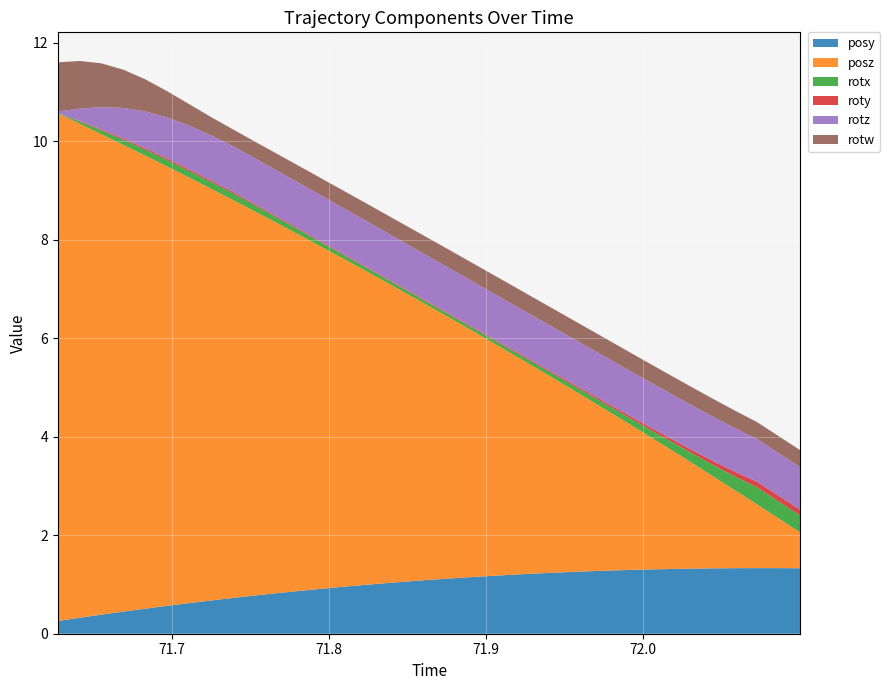

Reading left to right, transcribe all the data shown in this chart.

posy: 71.6272=0.3	71.64124=0.3	71.65491=0.4	71.66907=0.4	71.68274=0.5	71.69653=0.6	71.71057=0.6	71.72461=0.7	71.73853=0.7	71.75244=0.8	71.7666=0.8	71.78052=0.9	71.7948=0.9	71.80847=1.0	71.82263=1.0	71.83618=1.0	71.84985=1.1	71.86328=1.1	71.87708=1.1	71.89124=1.2	71.90515=1.2	71.91895=1.2	71.93274=1.2	71.94678=1.2	71.96082=1.3	71.97461=1.3	71.98865=1.3	72.00256=1.3	72.01599=1.3	72.03003=1.3	72.04382=1.3	72.05762=1.3	72.07227=1.3	72.0863=1.3	72.09998=1.3
posz: 71.6272=10.3	71.64124=10.0	71.65491=9.8	71.66907=9.5	71.68274=9.2	71.69653=8.9	71.71057=8.6	71.72461=8.4	71.73853=8.1	71.75244=7.8	71.7666=7.5	71.78052=7.2	71.7948=6.9	71.80847=6.7	71.82263=6.4	71.83618=6.1	71.84985=5.8	71.86328=5.6	71.87708=5.3	71.89124=5.0	71.90515=4.7	71.91895=4.4	71.93274=4.2	71.94678=3.9	71.96082=3.6	71.97461=3.3	71.98865=3.0	72.00256=2.7	72.01599=2.5	72.03003=2.2	72.04382=1.9	72.05762=1.6	72.07227=1.3	72.0863=1.0	72.09998=0.7
rotx: 71.6272=0.0	71.64124=0.0	71.65491=0.1	71.66907=0.1	71.68274=0.1	71.69653=0.1	71.71057=0.1	71.72461=0.1	71.73853=0.1	71.75244=0.1	71.7666=0.1	71.78052=0.1	71.7948=0.1	71.80847=0.1	71.82263=0.1	71.83618=0.1	71.84985=0.1	71.86328=0.1	71.87708=0.1	71.89124=0.1	71.90515=0.1	71.91895=0.1	71.93274=0.1	71.94678=0.1	71.96082=0.1	71.97461=0.1	71.98865=0.1	72.00256=0.1	72.01599=0.2	72.03003=0.2	72.04382=0.2	72.05762=0.3	72.07227=0.3	72.0863=0.3	72.09998=0.3
roty: 71.6272=0.0	71.64124=0.0	71.65491=0.0	71.66907=0.0	71.68274=0.0	71.69653=0.0	71.71057=0.0	71.72461=0.0	71.73853=0.0	71.75244=0.0	71.7666=0.0	71.78052=0.0	71.7948=0.0	71.80847=0.0	71.82263=0.0	71.83618=0.0	71.84985=0.0	71.86328=0.0	71.87708=0.0	71.89124=0.0	71.90515=0.0	71.91895=0.0	71.93274=0.0	71.94678=0.0	71.96082=0.0	71.97461=0.0	71.98865=0.0	72.00256=0.0	72.01599=0.1	72.03003=0.1	72.04382=0.1	72.05762=0.1	72.07227=0.1	72.0863=0.1	72.09998=0.1
rotz: 71.6272=0.0	71.64124=0.3	71.65491=0.5	71.66907=0.6	71.68274=0.7	71.69653=0.8	71.71057=0.9	71.72461=0.9	71.73853=0.9	71.75244=0.9	71.7666=0.9	71.78052=0.9	71.7948=0.9	71.80847=0.9	71.82263=0.9	71.83618=0.9	71.84985=0.9	71.86328=0.9	71.87708=0.9	71.89124=0.9	71.90515=0.9	71.91895=0.9	71.93274=0.9	71.94678=0.9	71.96082=0.9	71.97461=0.9	71.98865=0.9	72.00256=0.9	72.01599=0.9	72.03003=0.9	72.04382=0.9	72.05762=0.9	72.07227=0.9	72.0863=0.9	72.09998=0.9
rotw: 71.6272=1.0	71.64124=1.0	71.65491=0.9	71.66907=0.8	71.68274=0.7	71.69653=0.5	71.71057=0.4	71.72461=0.4	71.73853=0.3	71.75244=0.3	71.7666=0.3	71.78052=0.3	71.7948=0.3	71.80847=0.4	71.82263=0.4	71.83618=0.4	71.84985=0.4	71.86328=0.4	71.87708=0.4	71.89124=0.4	71.90515=0.4	71.91895=0.4	71.93274=0.4	71.94678=0.4	71.96082=0.4	71.97461=0.4	71.98865=0.4	72.00256=0.4	72.01599=0.4	72.03003=0.4	72.04382=0.4	72.05762=0.4	72.07227=0.3	72.0863=0.3	72.09998=0.3